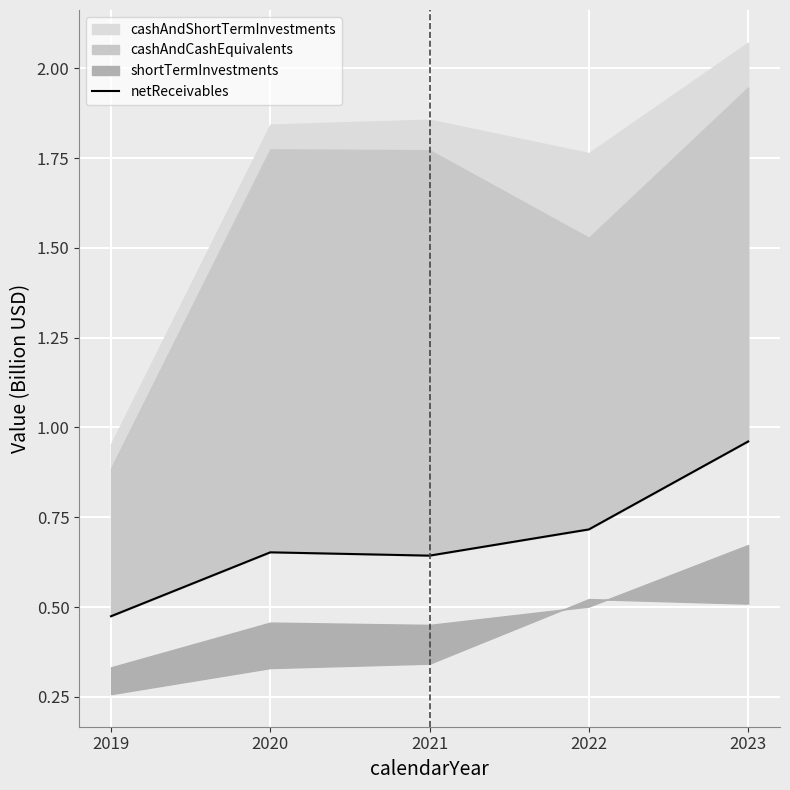

Which has a higher value, 2019 or 2021?

2021